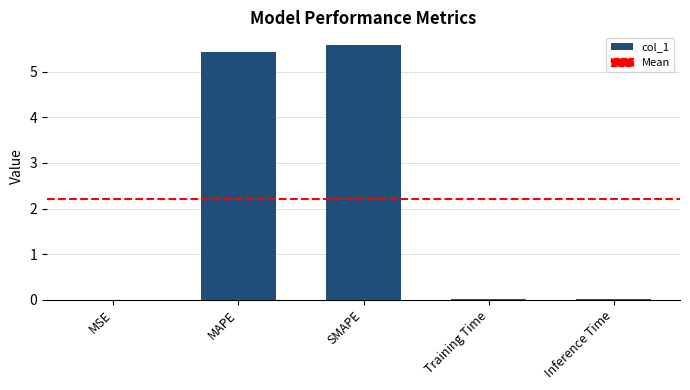

The value at MSE is 0.0. True or false?

True